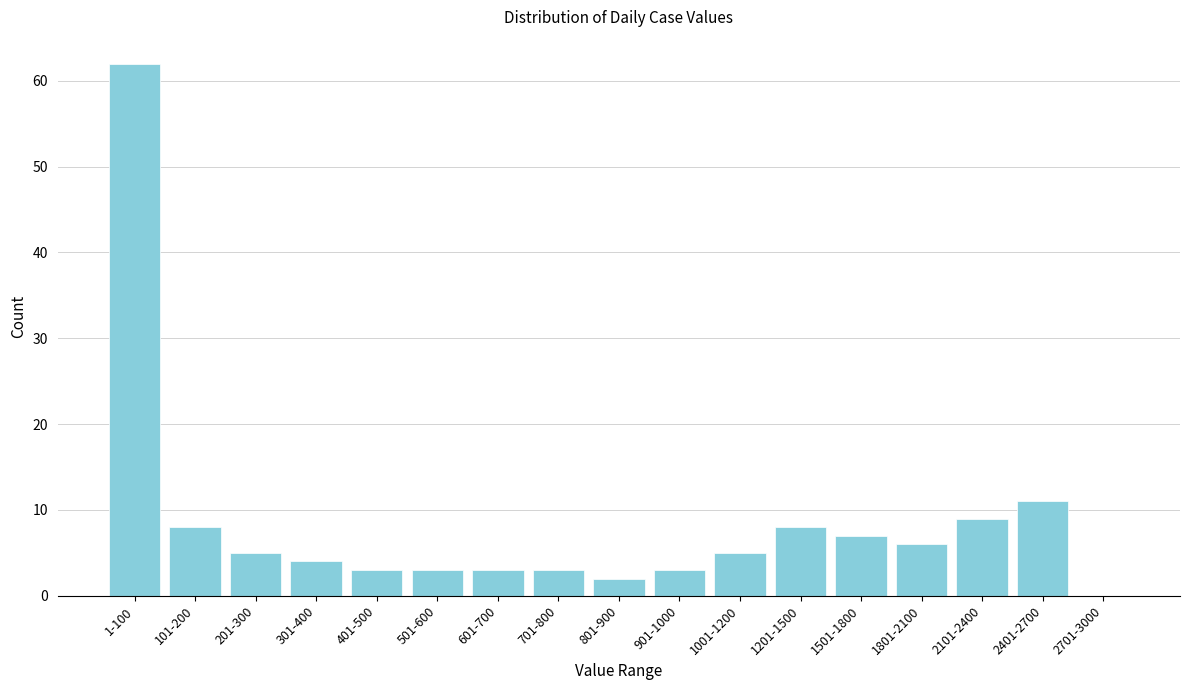

Reading left to right, what are all the values shown in this chart?

1-100=62	101-200=8	201-300=5	301-400=4	401-500=3	501-600=3	601-700=3	701-800=3	801-900=2	901-1000=3	1001-1200=5	1201-1500=8	1501-1800=7	1801-2100=6	2101-2400=9	2401-2700=11	2701-3000=0